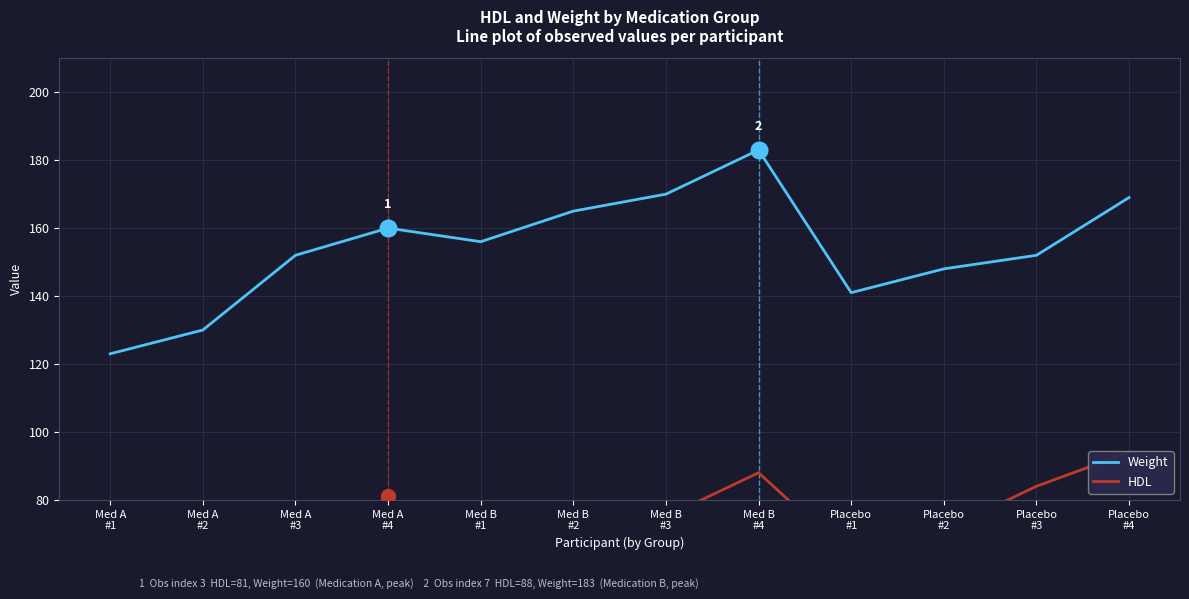

What is the highest value of the HDL series?

94